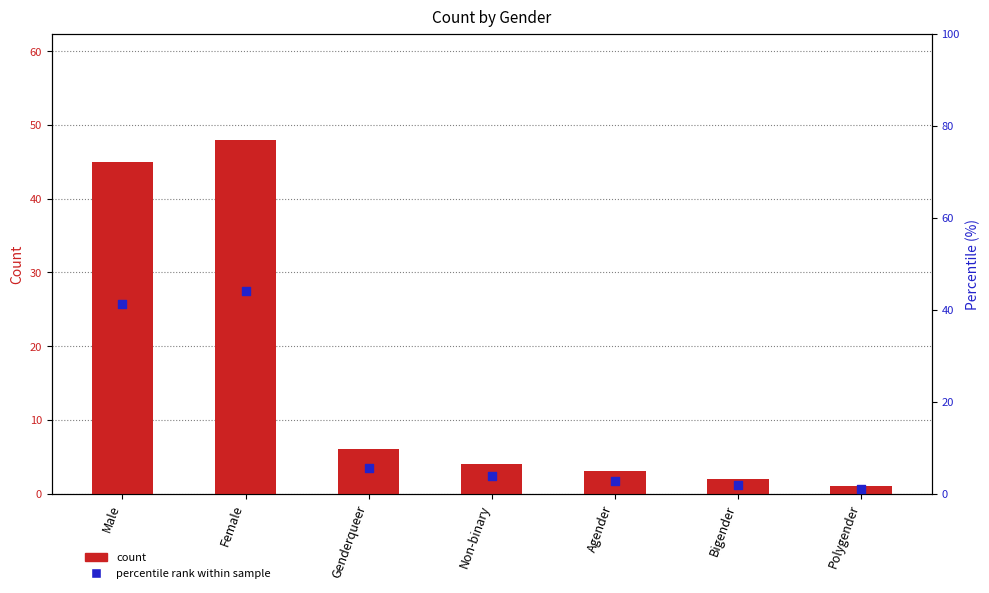

What is the total value across all series at Female?

92.0